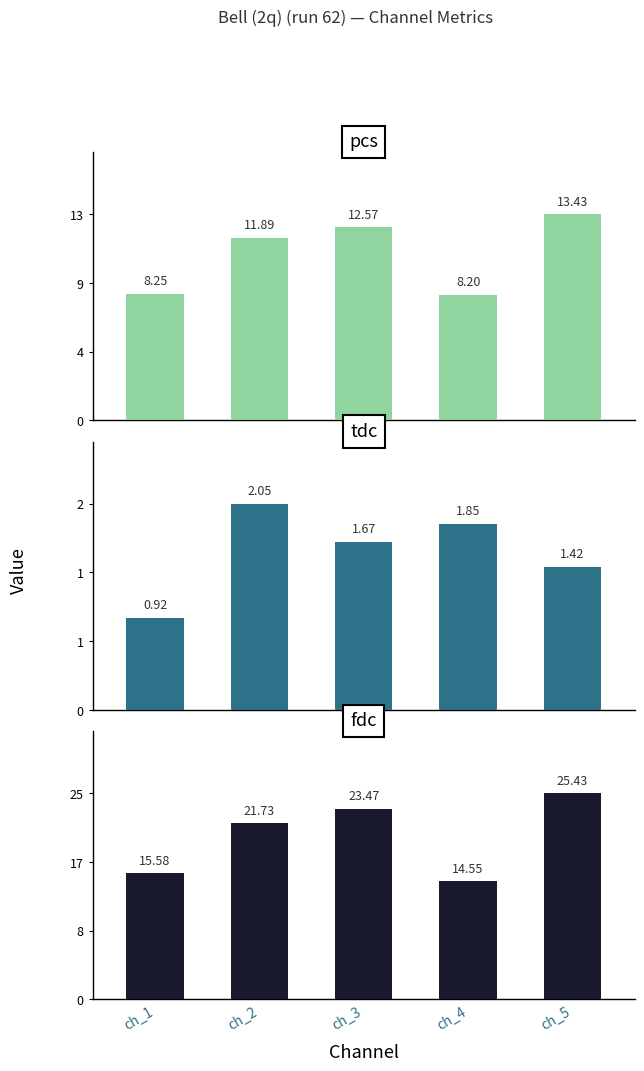

Is the value of fdc at ch_2 greater than the value of pcs at ch_1?

Yes